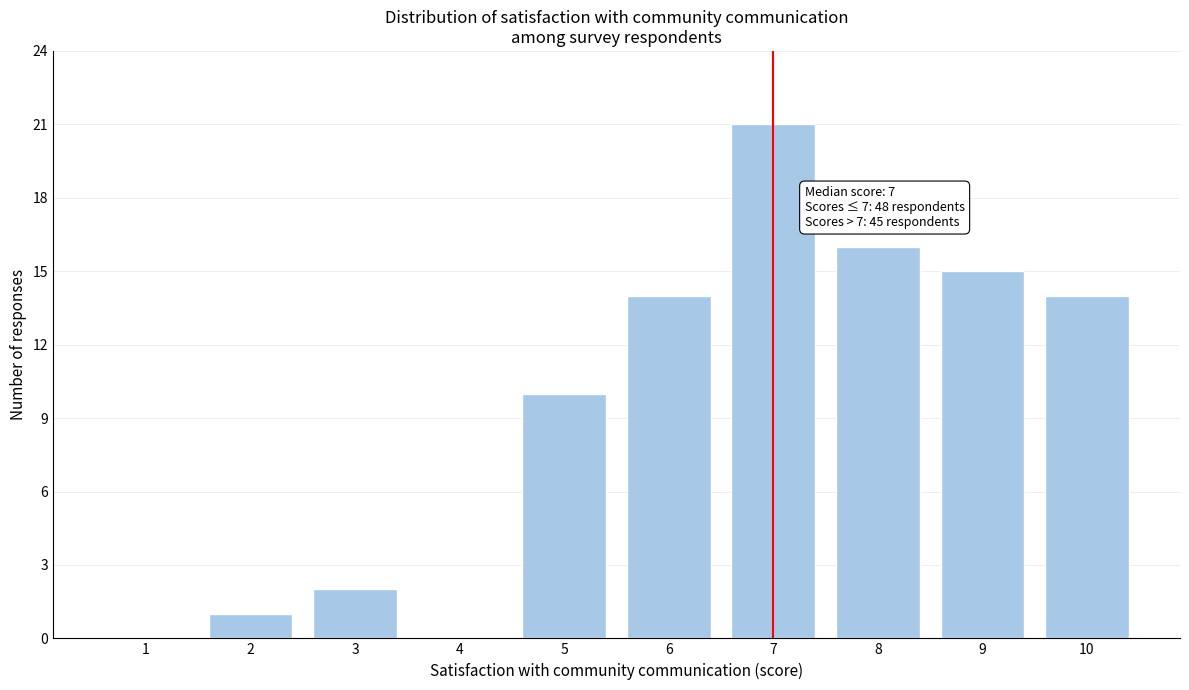

Reading left to right, list all the values displayed in this chart.

1=0	2=1	3=2	4=0	5=10	6=14	7=21	8=16	9=15	10=14